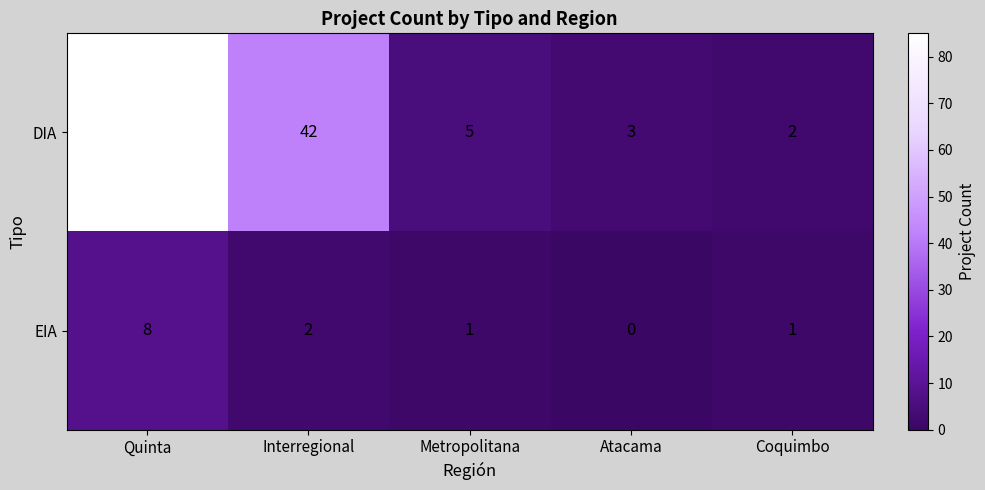

The DIA series shows 3 at Atacama. True or false?

True